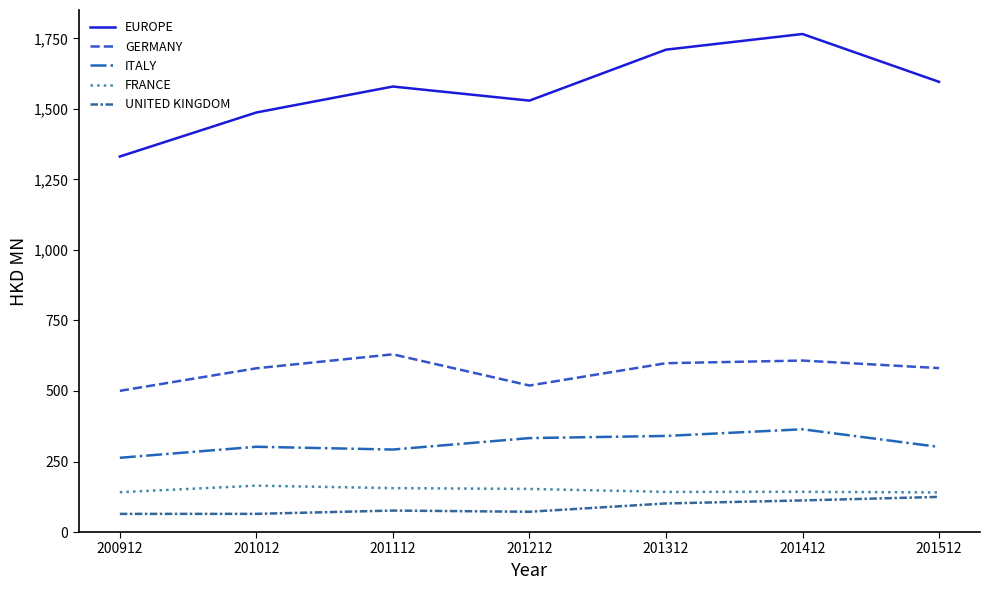

What is the sum of all GERMANY values?

4017.5